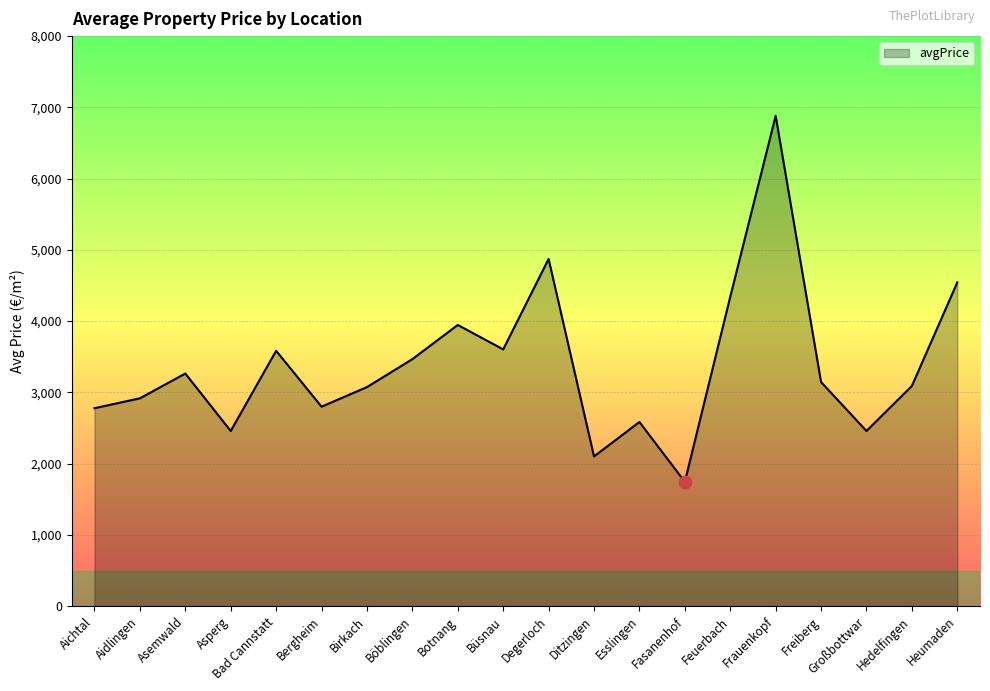

What is the change in value from Asperg to Ditzingen?

-357.4